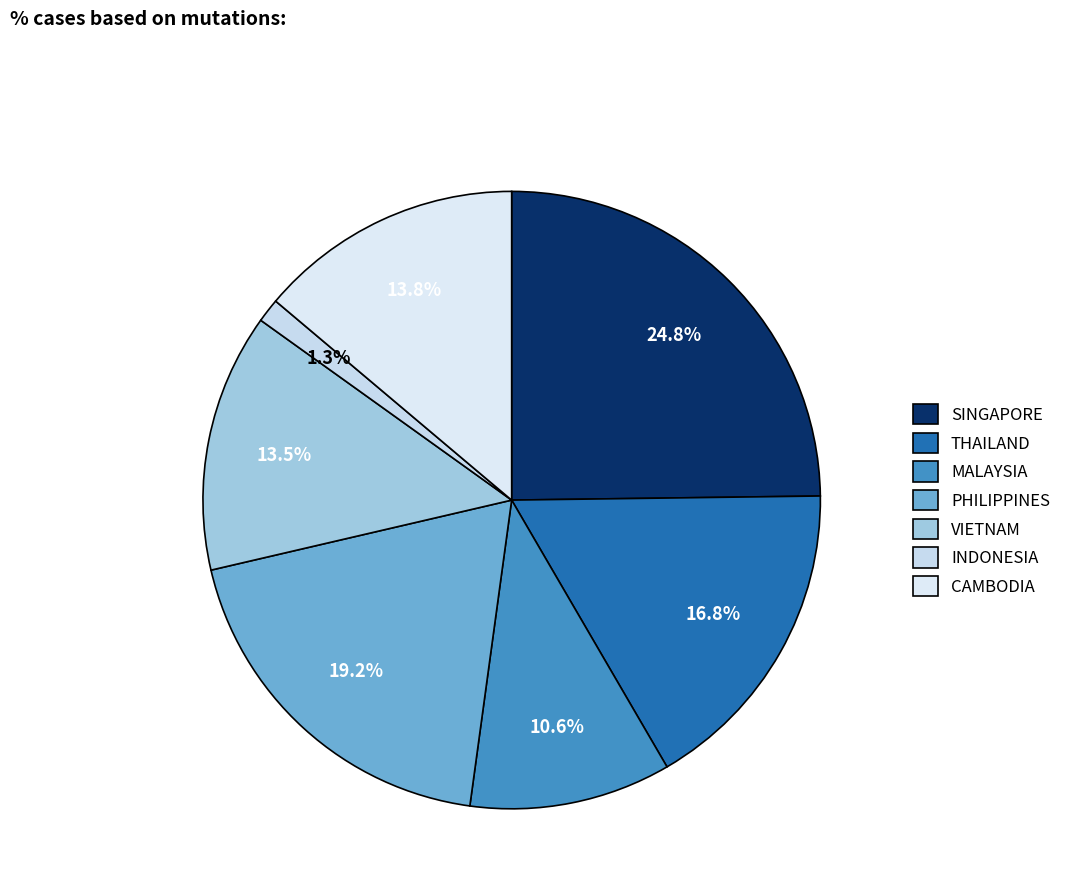

Is there a majority slice in this chart?

No